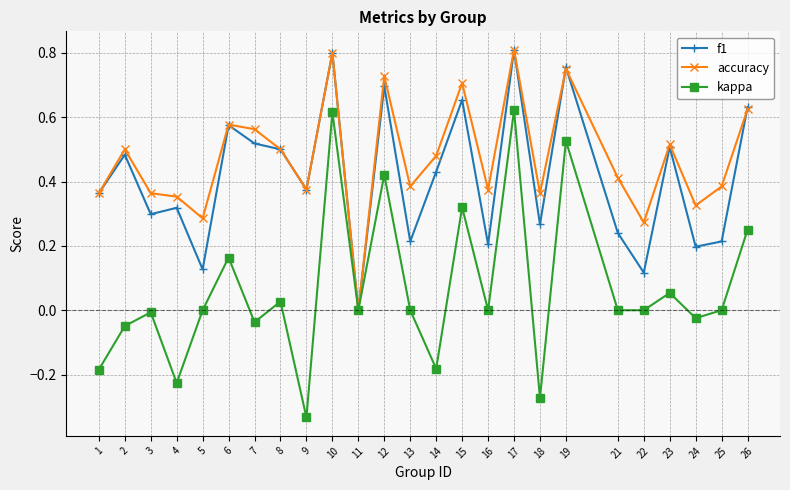

The value of f1 at 21 is 0.1. True or false?

False